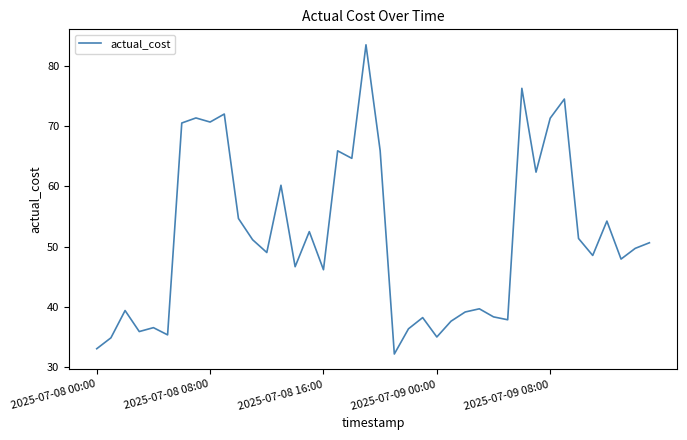

What is the maximum value shown in the chart?

83.5